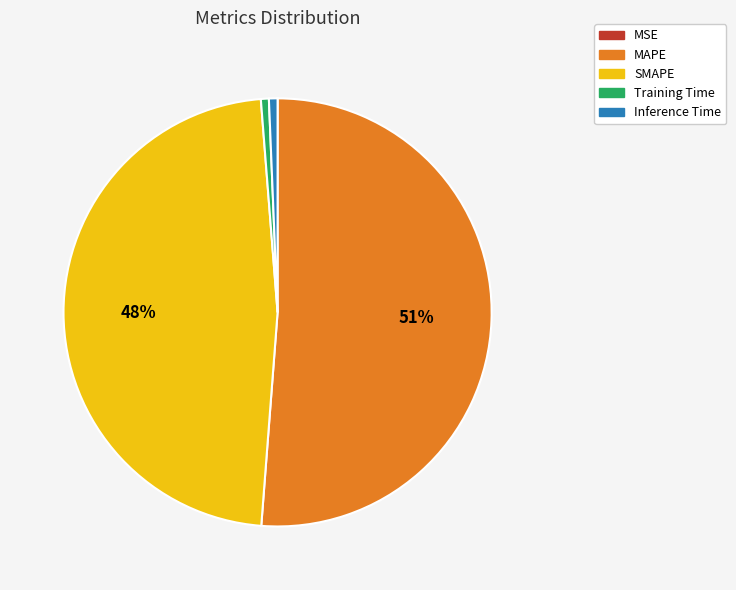

To the nearest percent, what is the average slice percentage?

20%